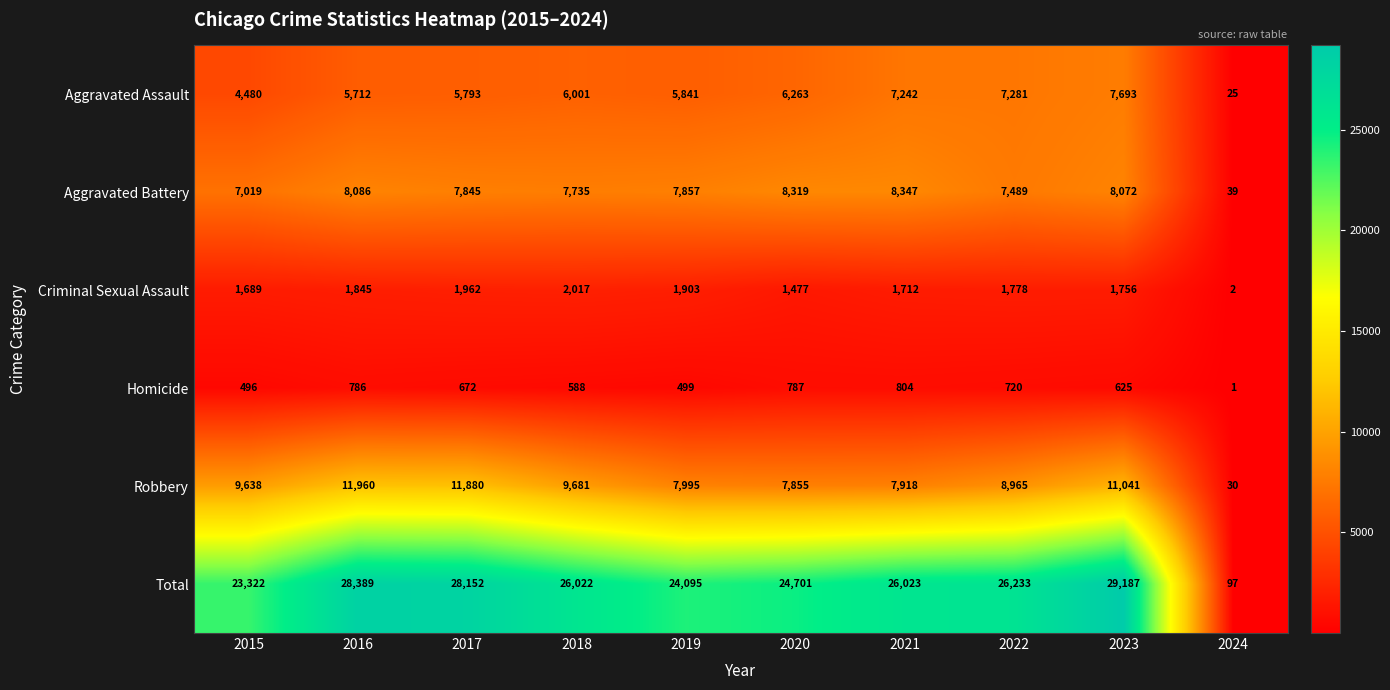

What is the difference between the maximum and minimum values in the Aggravated Battery series?

8308